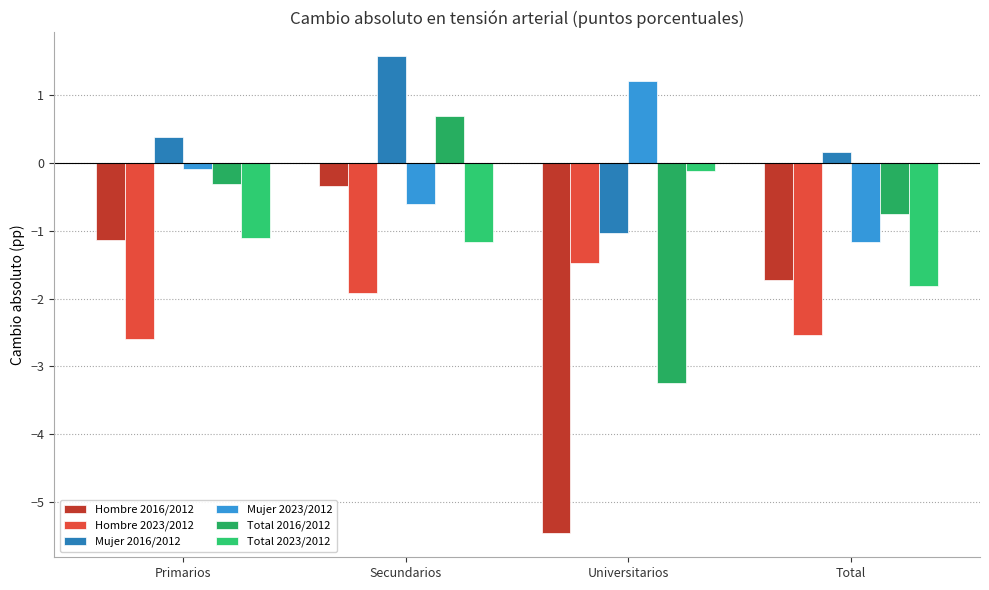

Is it true that Total 2016/2012 equals -0.2 at Total?

False